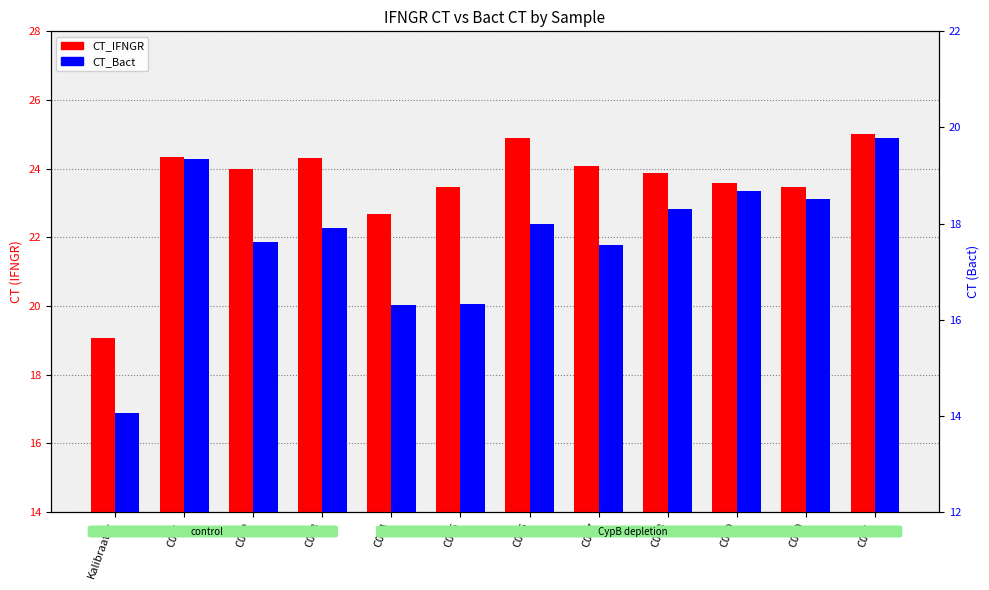

What is the label of the 7th bar from the left?

C006